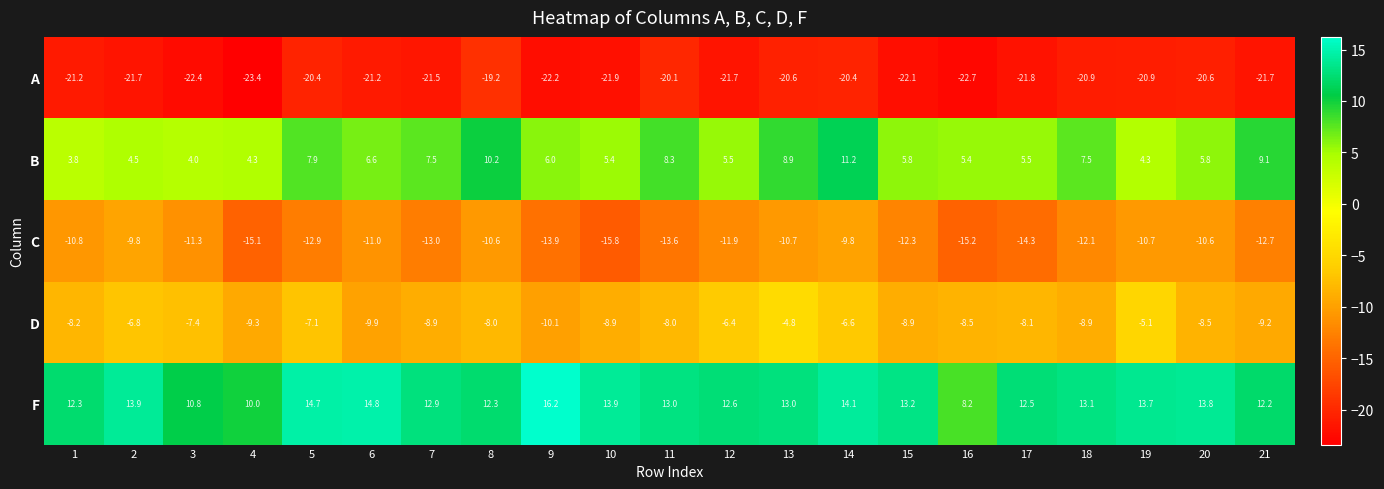

What is the maximum value shown in the chart?

16.2